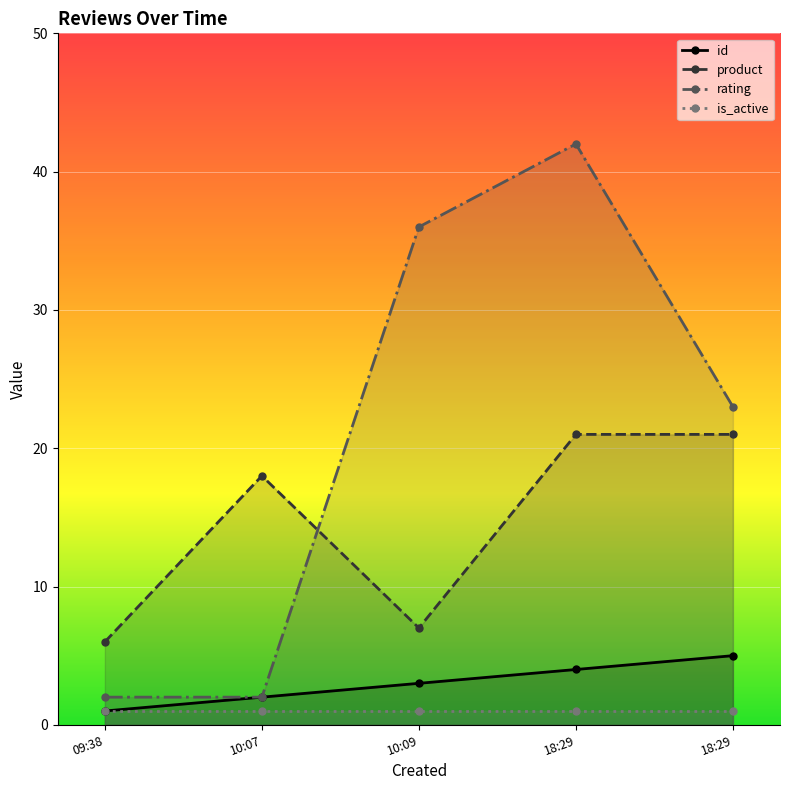

Which series has the largest total across all categories?

rating